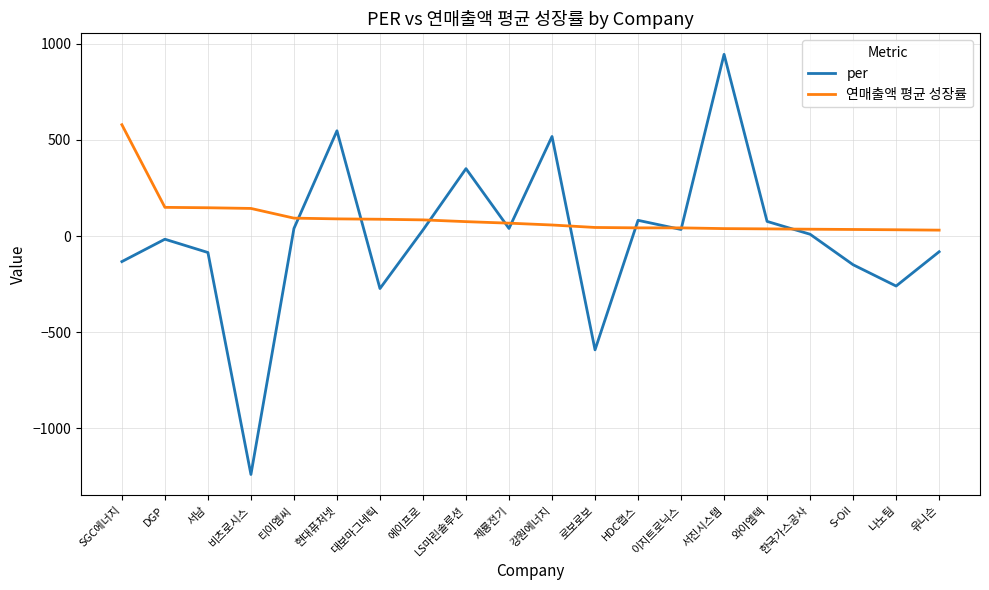

How many interior local valleys does the per series have?

6